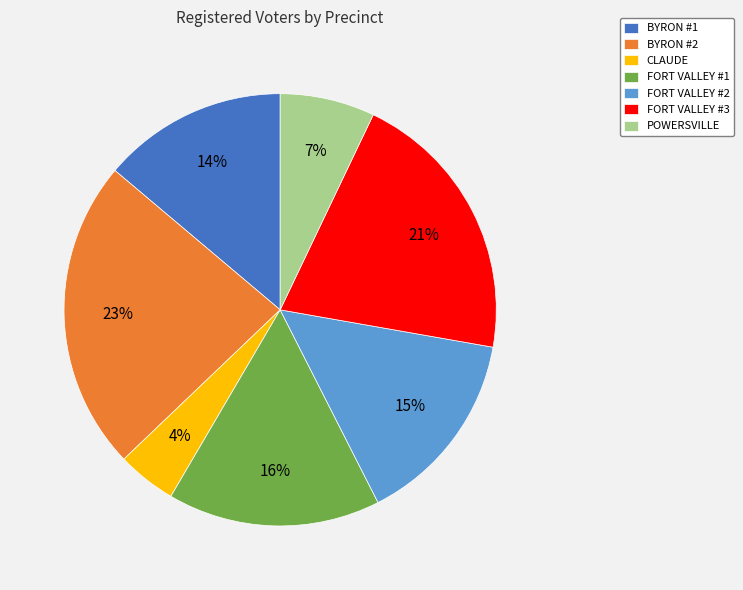

To the nearest percent, what is the difference between the FORT VALLEY #3 and POWERSVILLE slice percentages?

14%